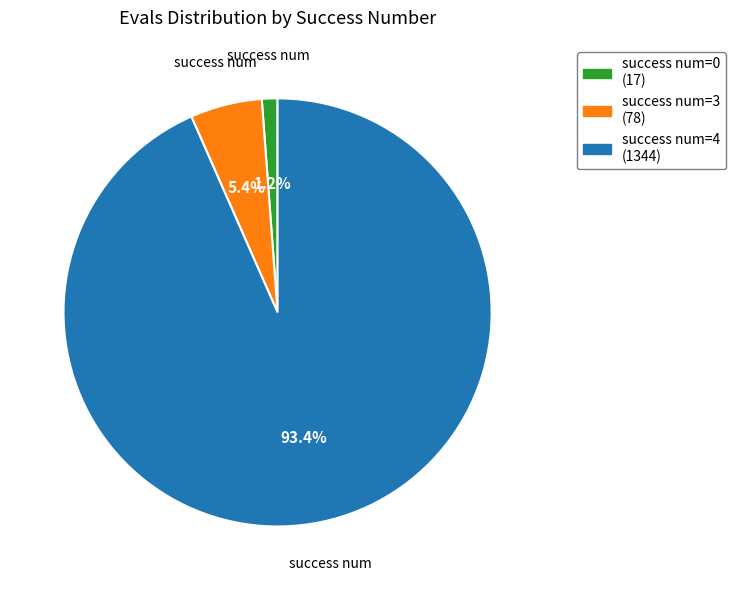

Combined, what portion of the pie is success num=0 (17) and success num=3 (78)?

6.6%